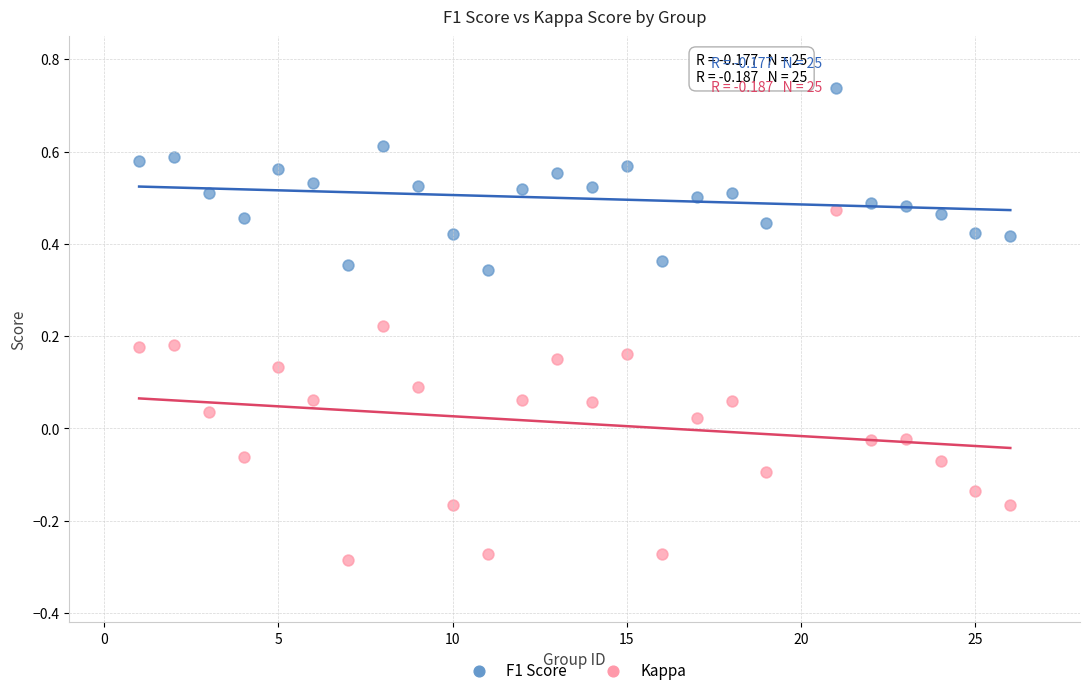

Across all data points, what is the range of Y values (max minus min)?

1.0